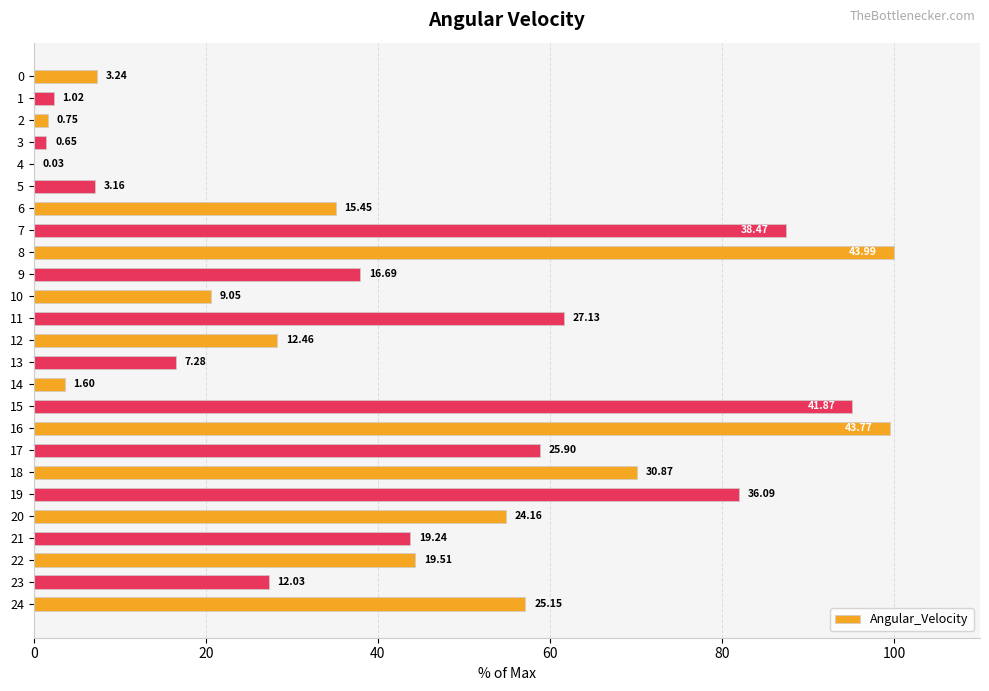

How many values exceed 37?

13